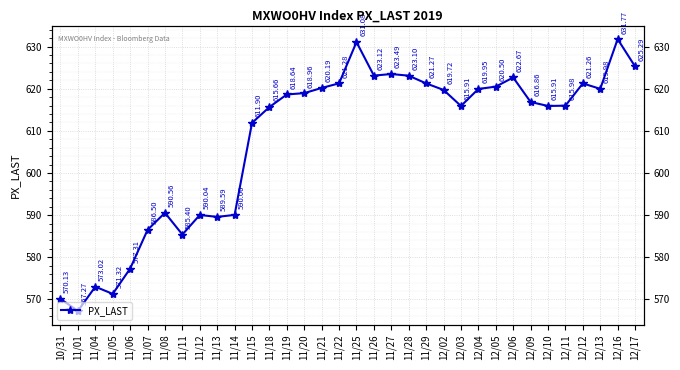

What is the difference between the maximum and minimum values?

64.5